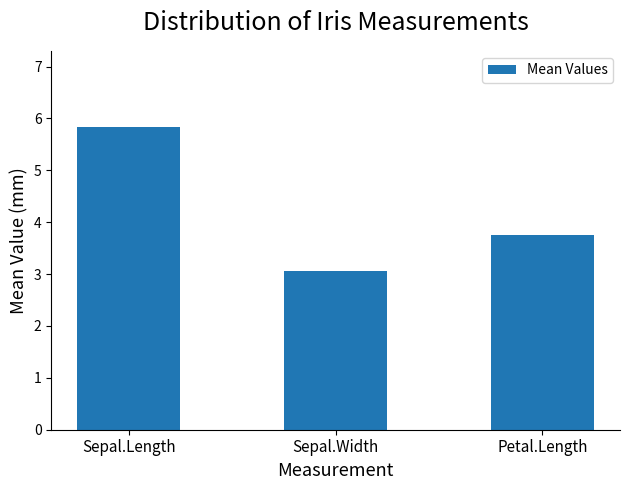

Is it true that the value at Sepal.Width is 3.1?

True